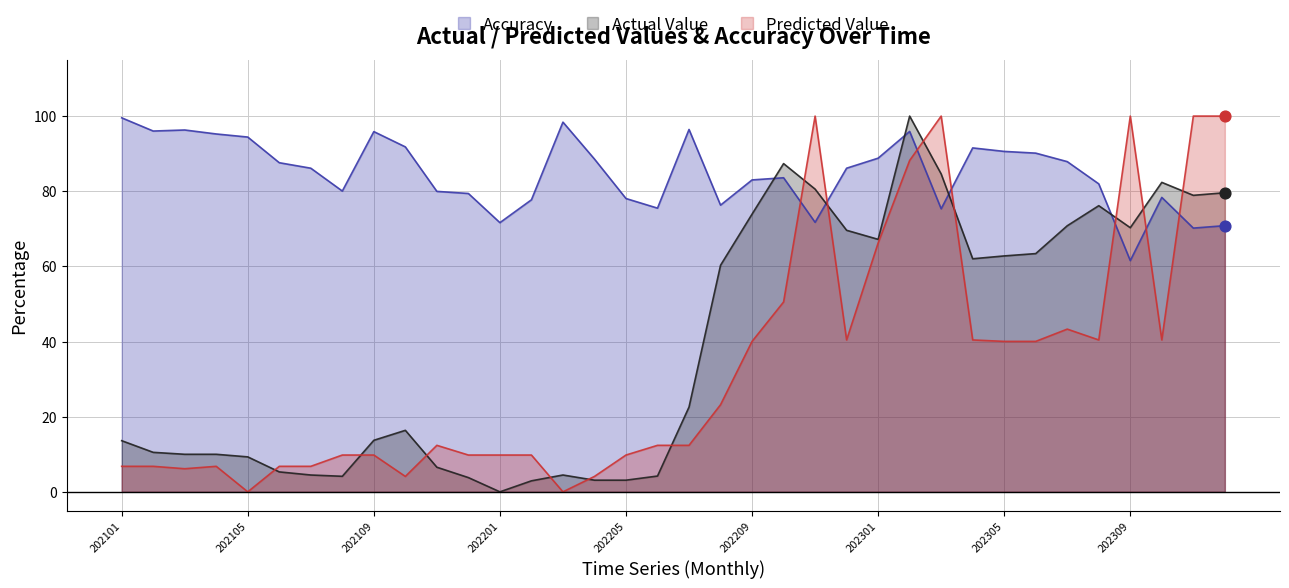

Which series reaches the maximum Y coordinate?

Actual Value